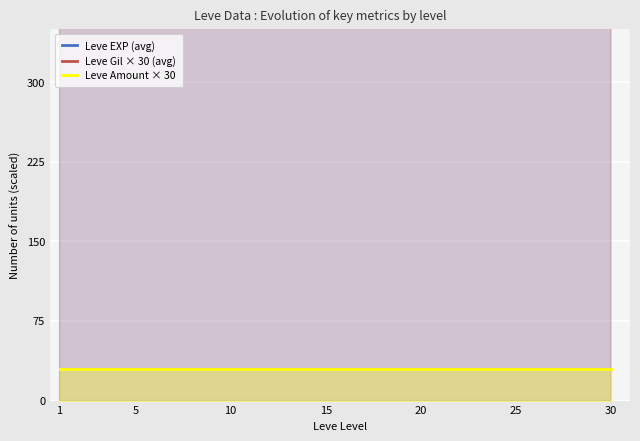

What is the lowest value of the Leve Gil × 30 (avg) series?

3390